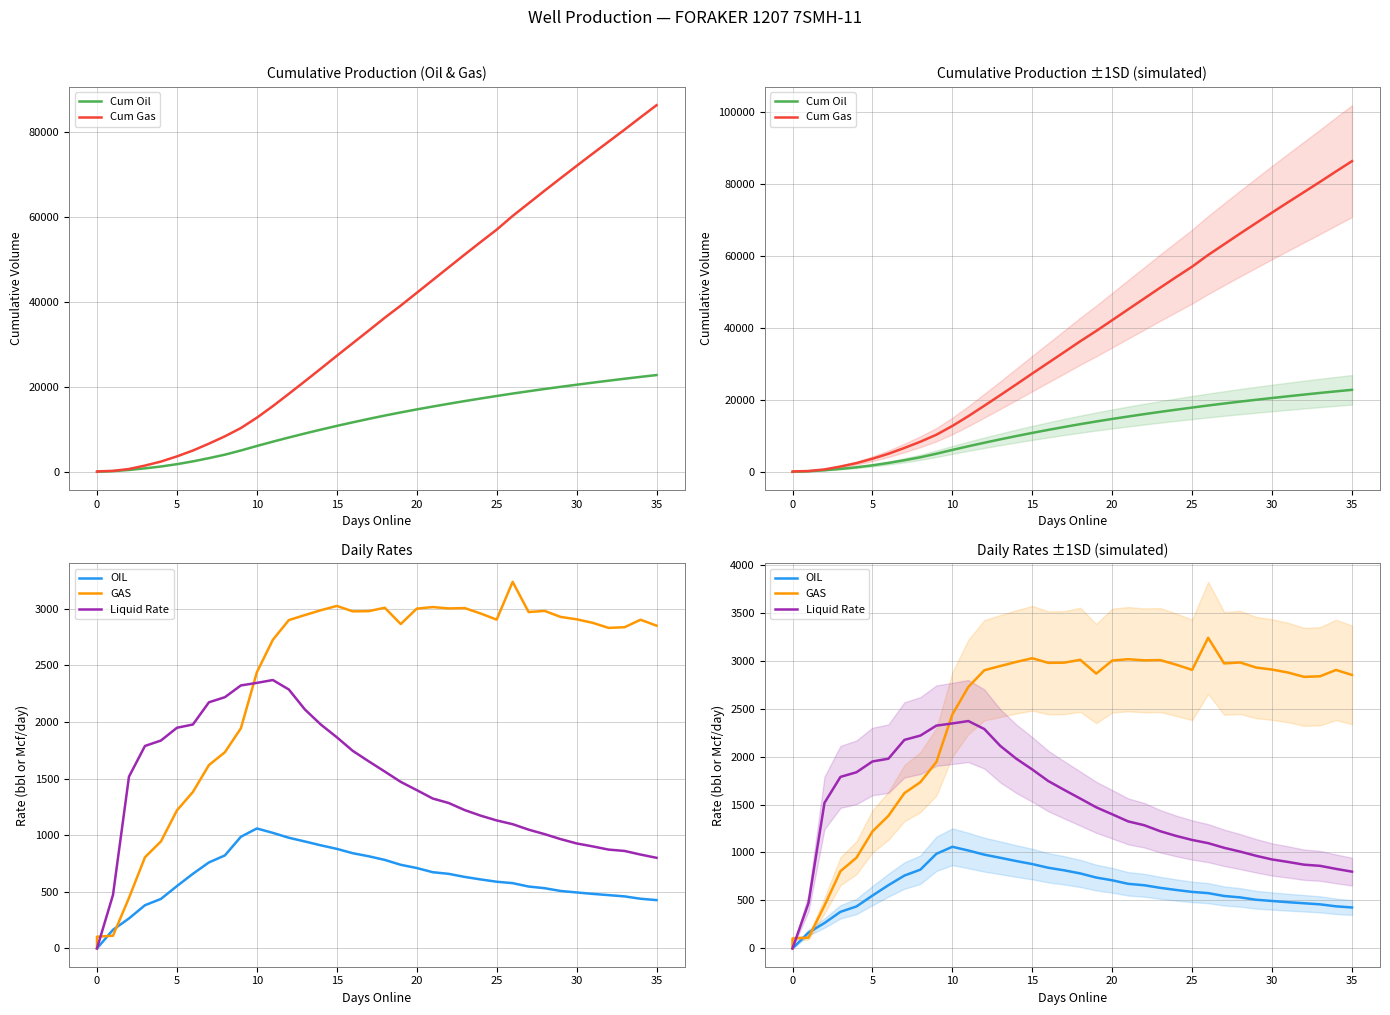

What is the maximum value shown in the chart?

86369.2